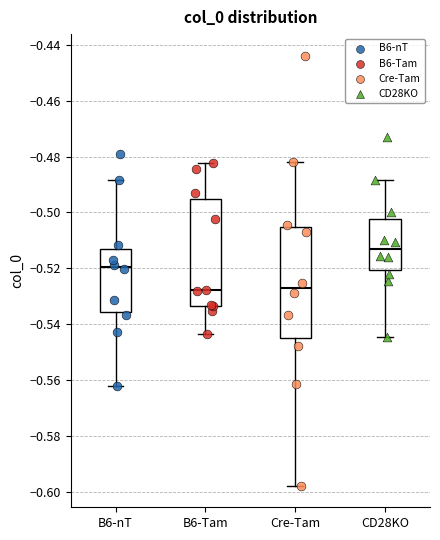

Where does the upper whisker of the box for Cre-Tam end on the y-axis? The values are not printed on the chart, so give them approximately, as read against the axis.

-0.482